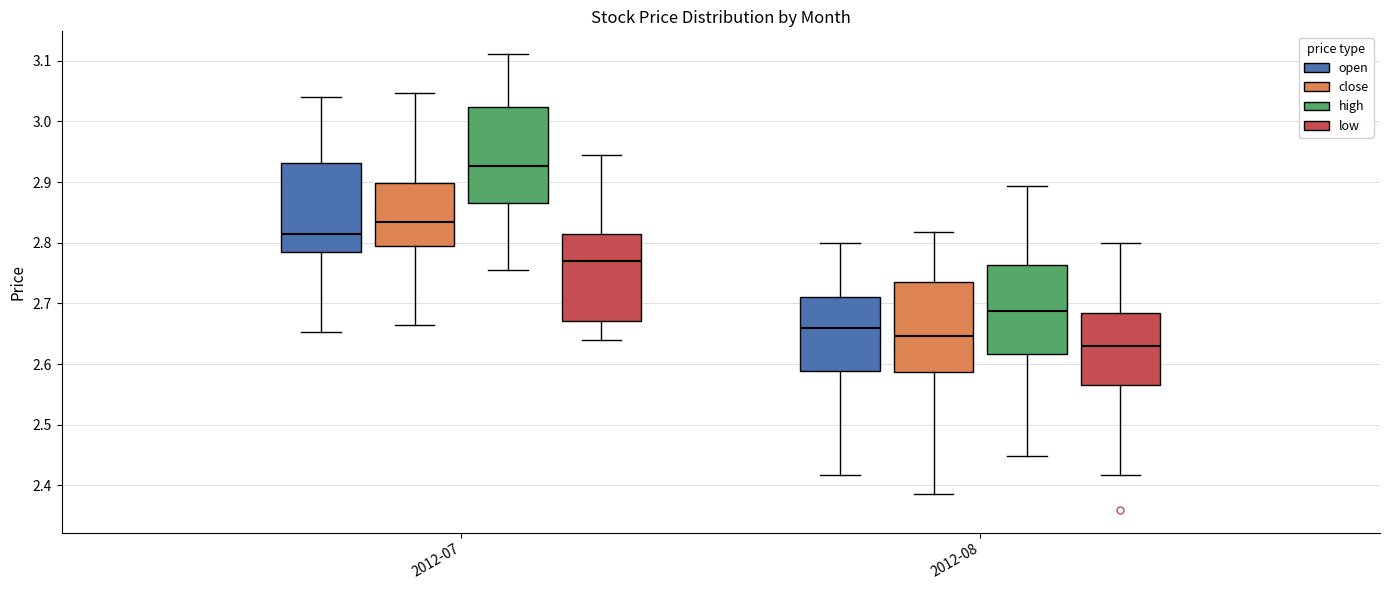

Where is the upper edge of the box for 2012-08 (low) on the y-axis? The values are not printed on the chart, so give them approximately, as read against the axis.

2.69